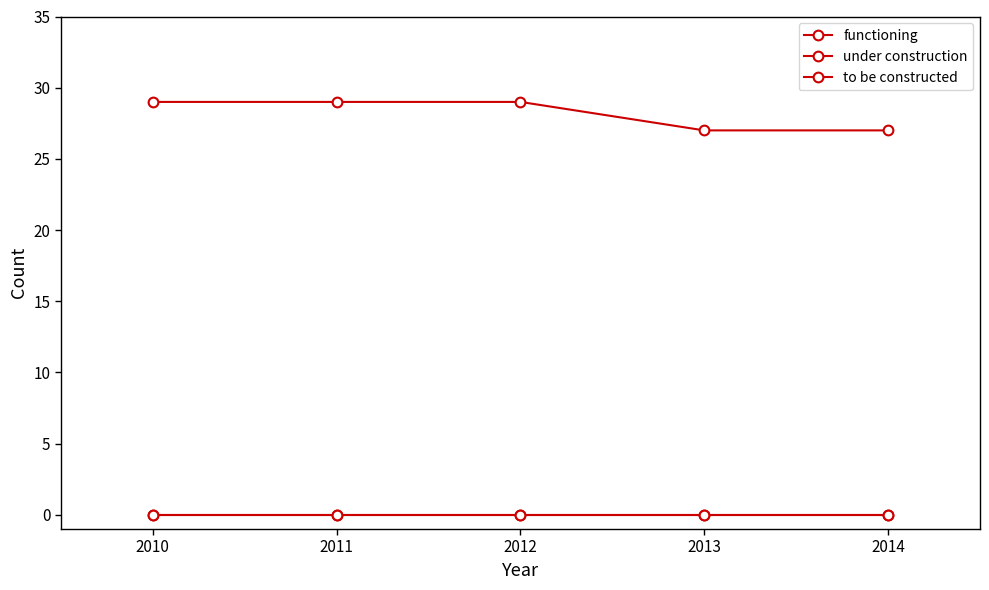

What is the total value across all series at 2013?

27